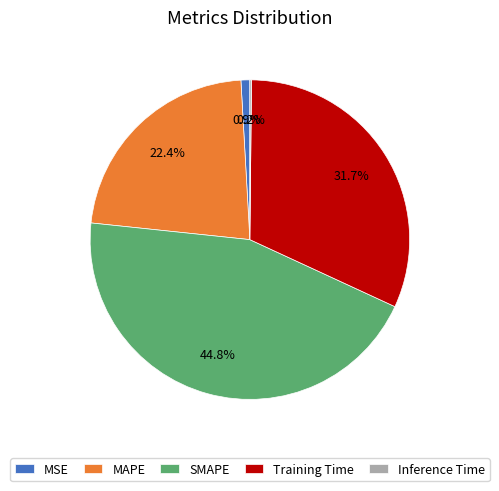

Which category has the biggest portion of the pie?

SMAPE